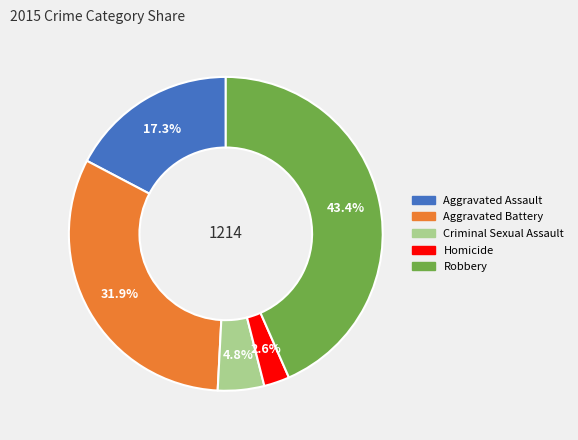

To the nearest percent, what is the difference between the largest and smallest slice percentages?

41%